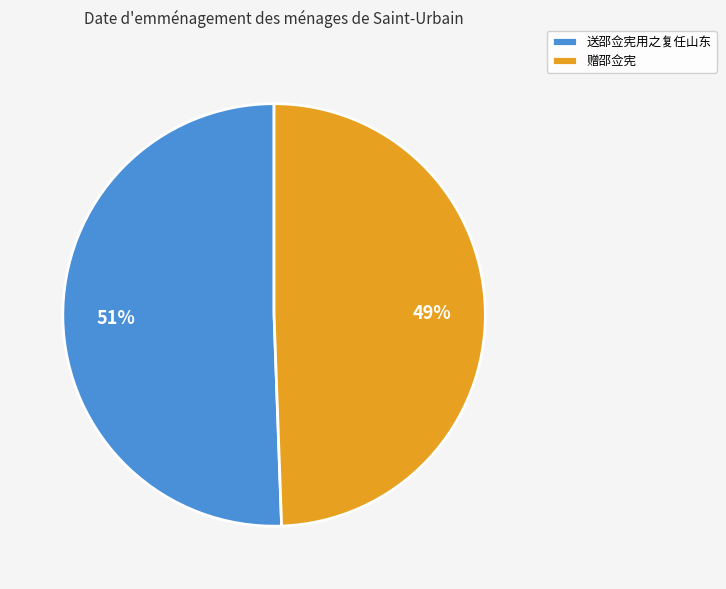

Which category has the biggest portion of the pie?

送邵佥宪用之复任山东